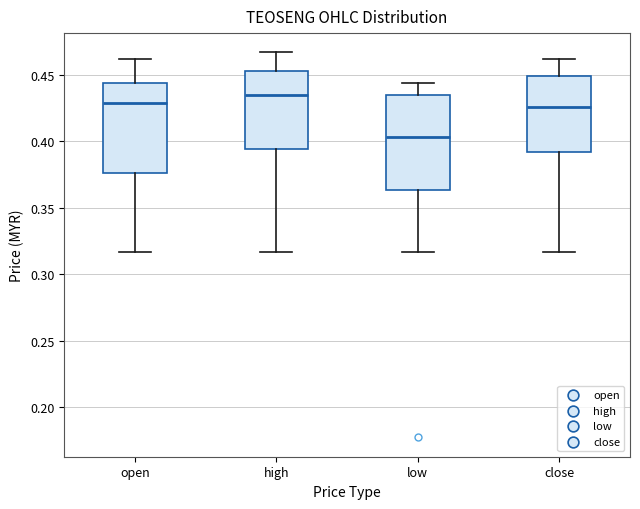

Reading left to right, transcribe this box plot: for each box, give where its median line is, the range the box spans, and where its two whiskers end, as read against the y-axis. The values are not printed on the chart, so give them approximately, as read against the axis.

open: median 0.430, box 0.375 to 0.445, whiskers 0.315 to 0.460
high: median 0.435, box 0.395 to 0.455, whiskers 0.315 to 0.465
low: median 0.405, box 0.365 to 0.435, whiskers 0.315 to 0.445
close: median 0.425, box 0.390 to 0.450, whiskers 0.315 to 0.460